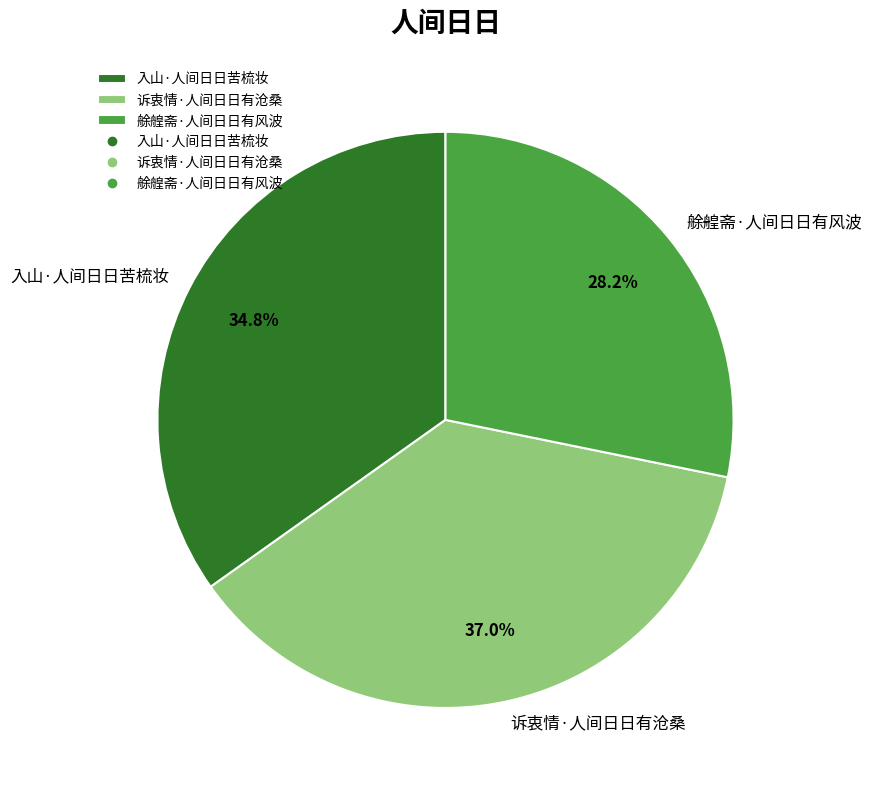

To the nearest percent, what is the difference between the 入山·人间日日苦梳妆 and 艅艎斋·人间日日有风波 slice percentages?

7%